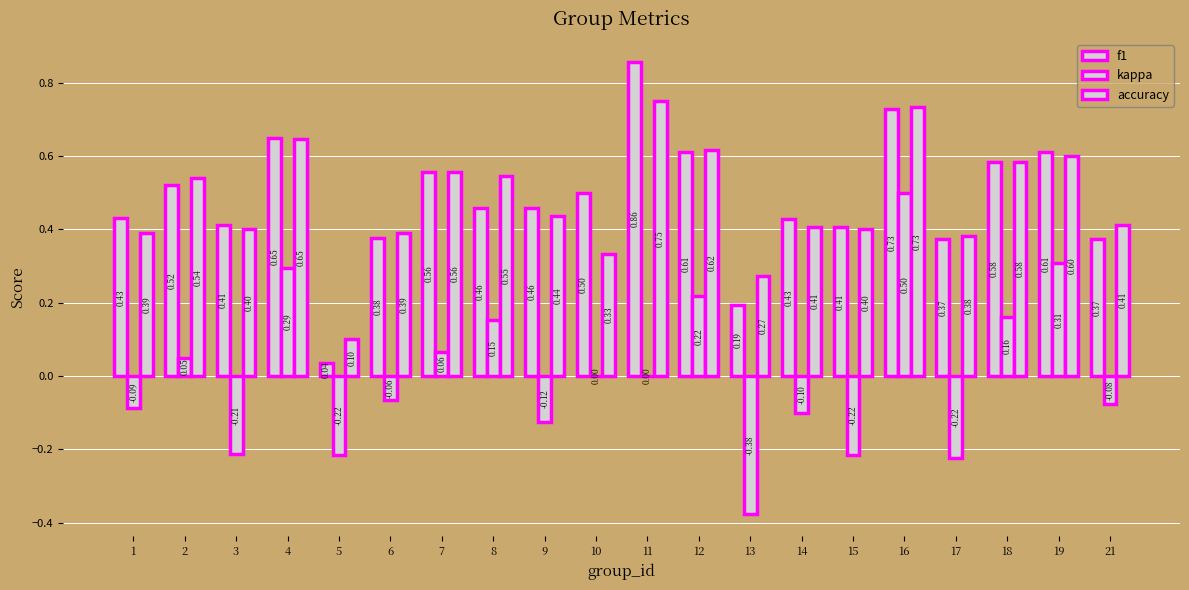

Are the bars horizontal?

No